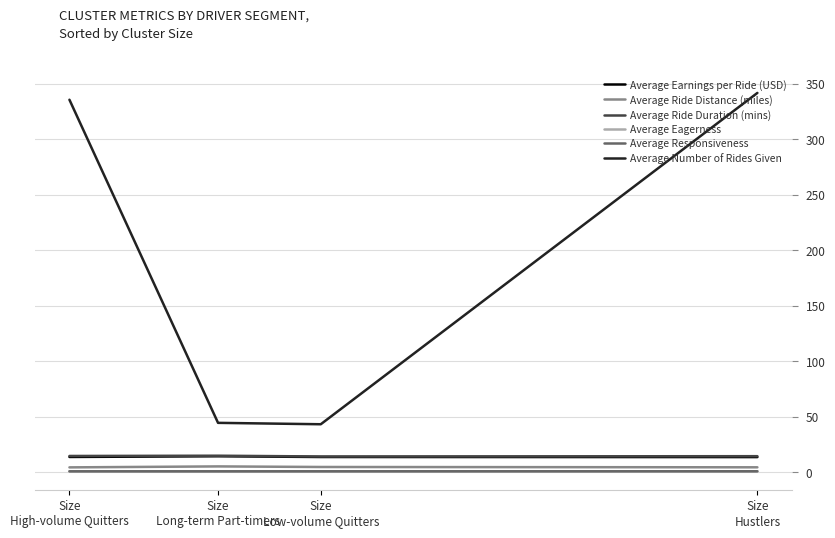

Which series has the widest spread of values?

Average Number of Rides Given